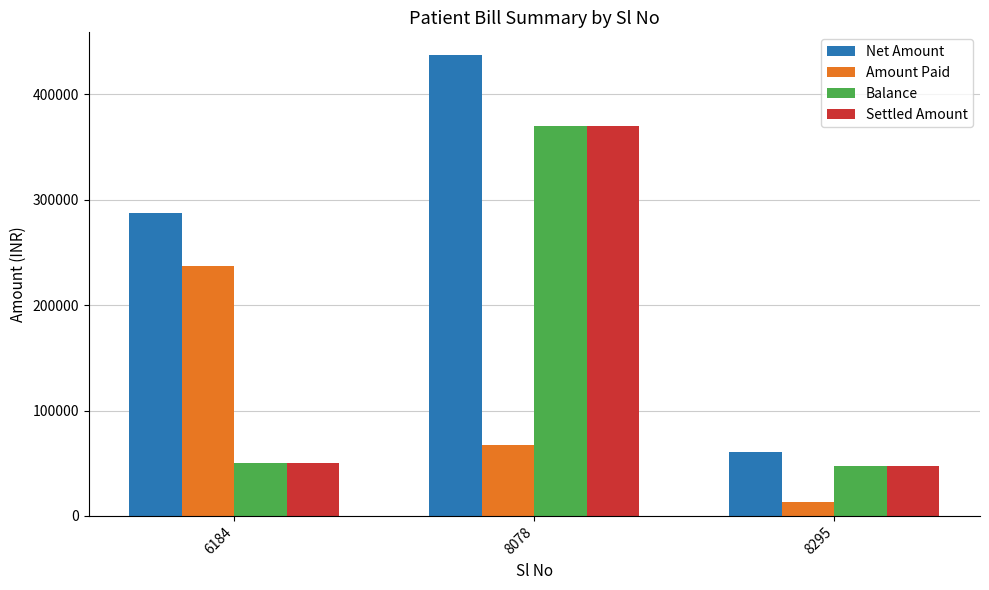

Does the chart contain any negative values?

No